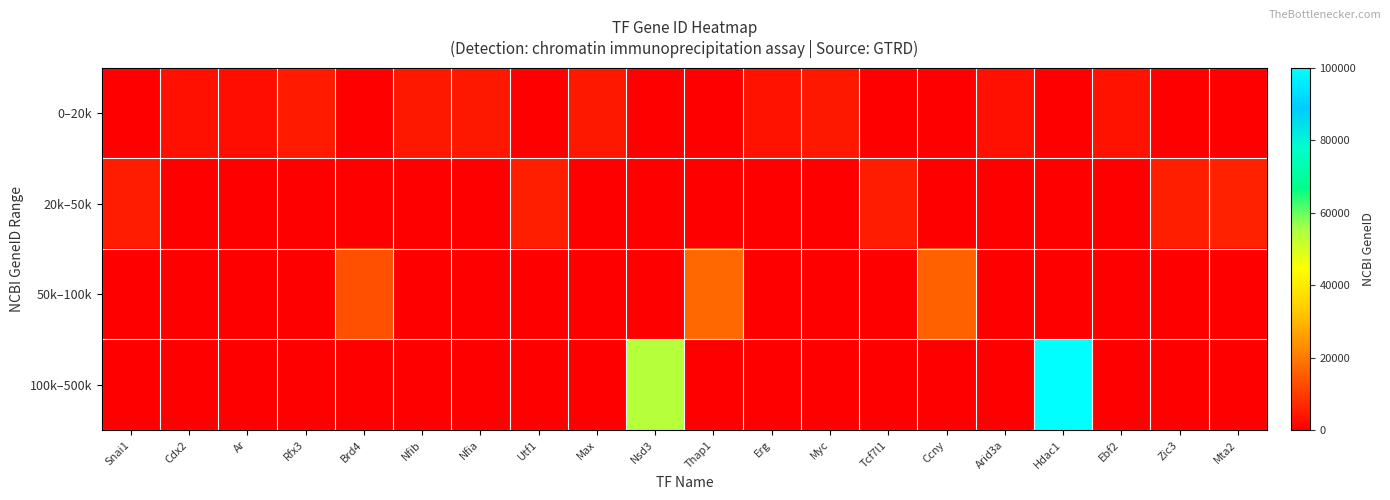

Which has a higher value, Zic3 or Myc?

Myc